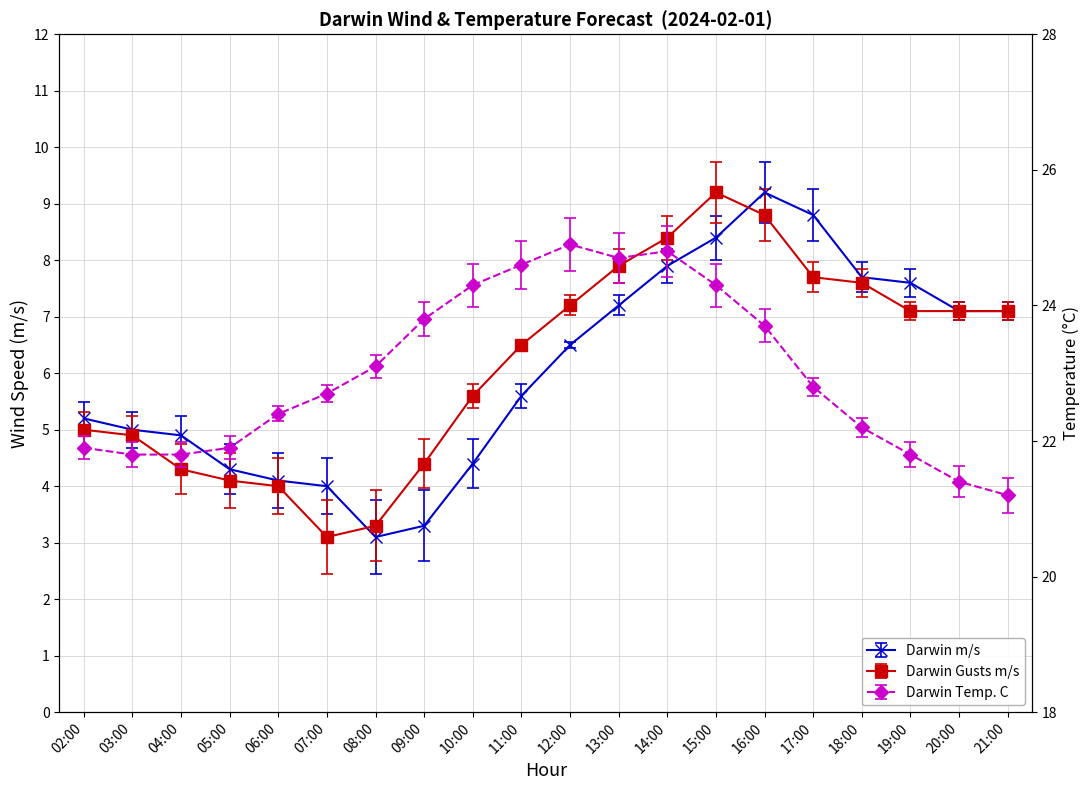

How many data points in Darwin Temp. C are above 22?

13